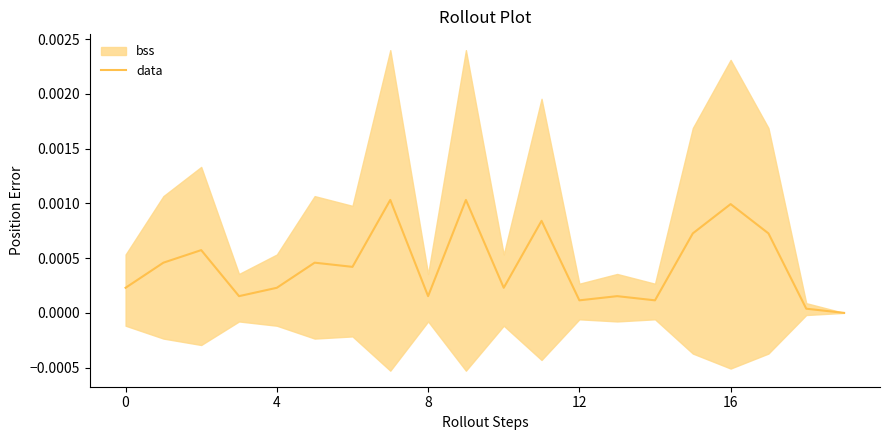

Does the chart display data point markers on the line(s)?

No